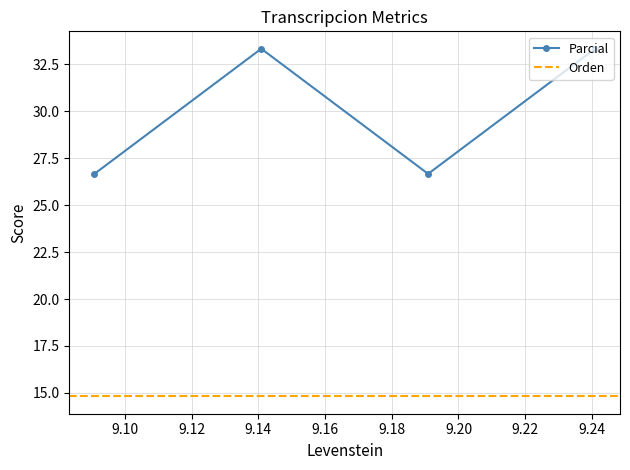

How many interior local valleys does the Parcial series have?

1